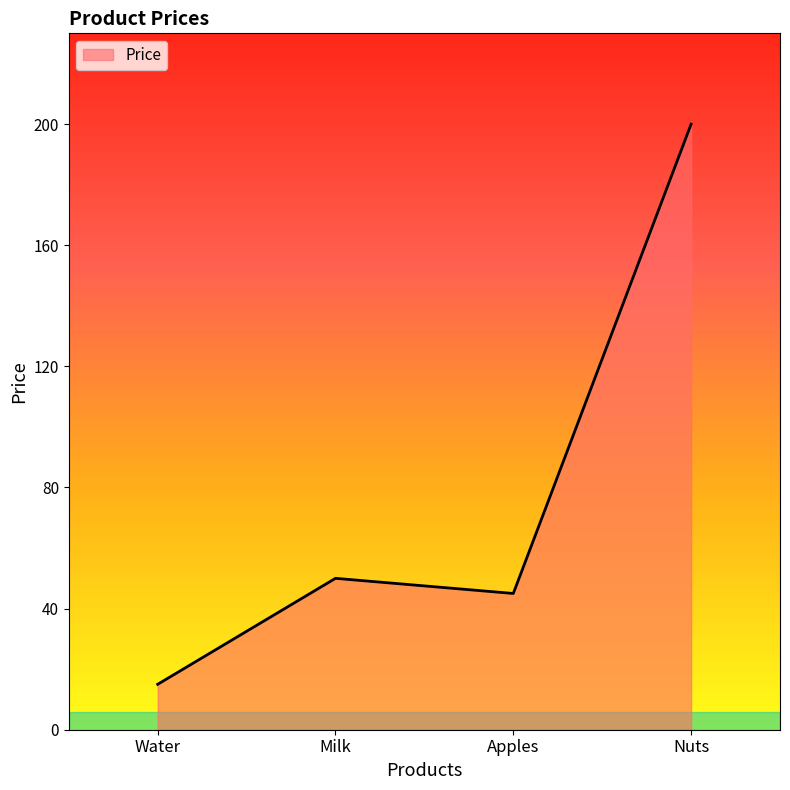

Count the number of categories in the chart.

4